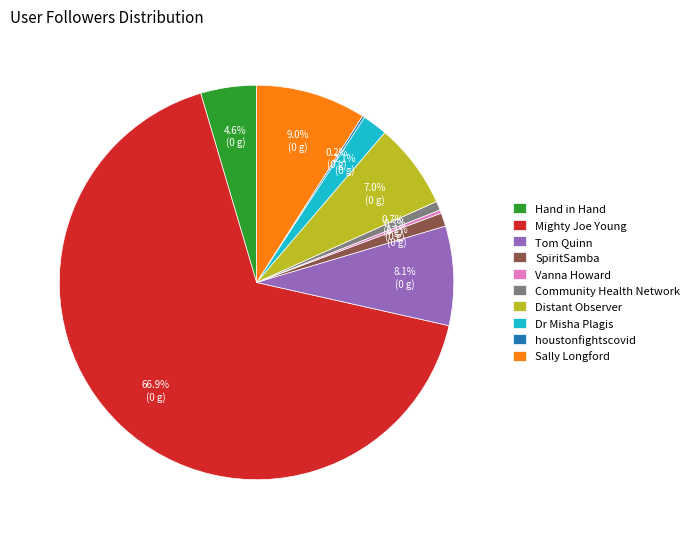

To the nearest percent, what is the difference between the largest and smallest slice percentages?

67%